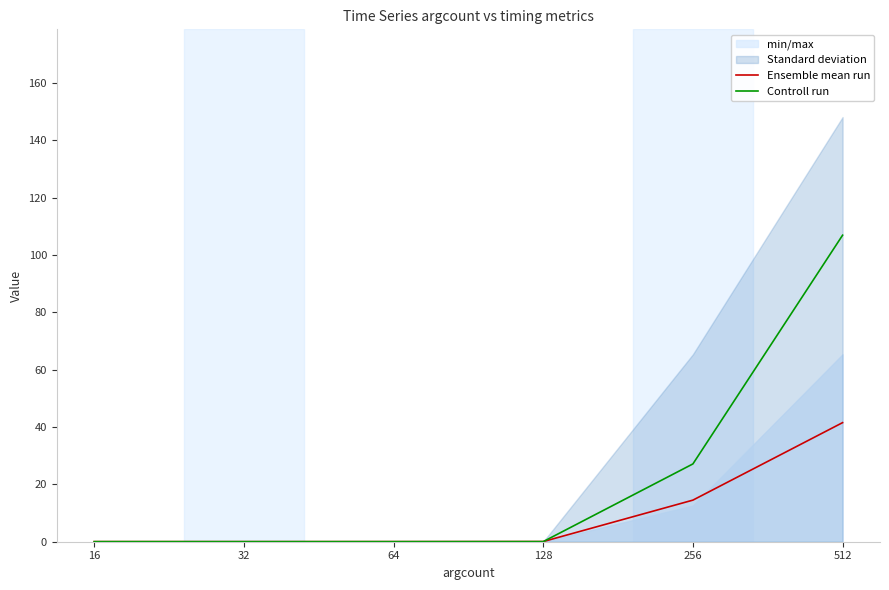

Count the number of categories in the chart.

6